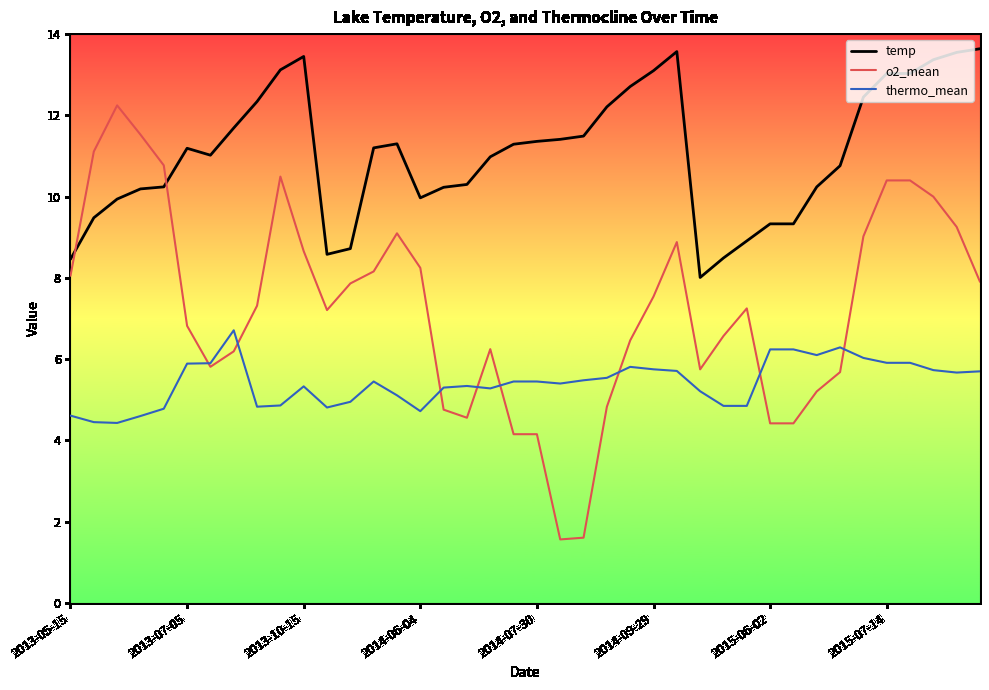

Which series has the widest spread of values?

o2_mean